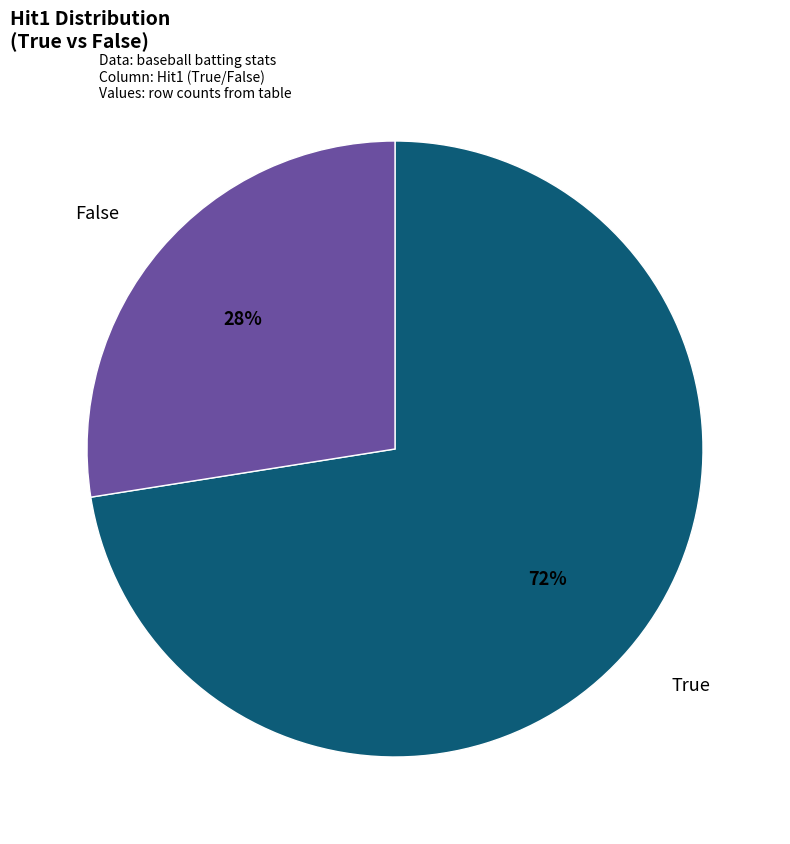

Is there any slice that represents more than half of the pie?

Yes